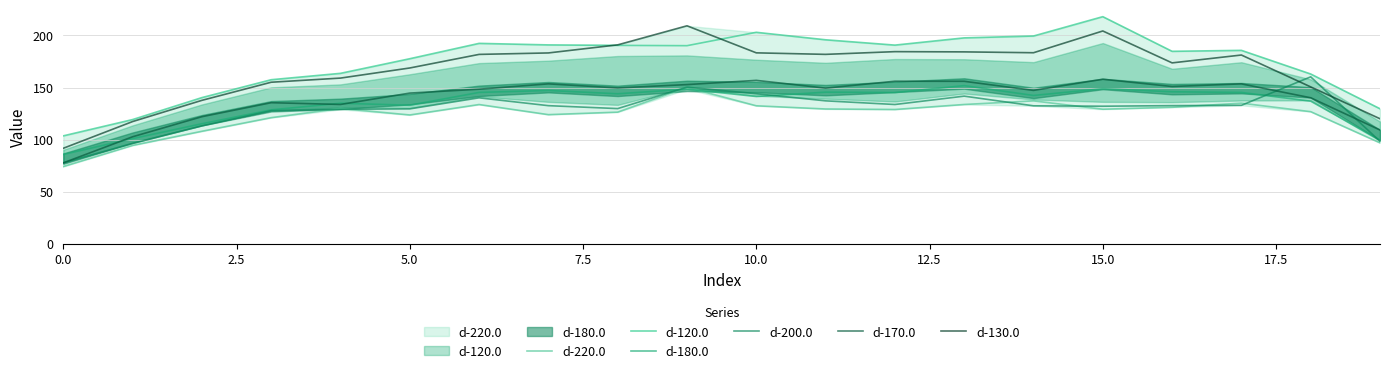

Is the value of d-120.0 at 16 greater than the value of d-220.0 at 12?

Yes